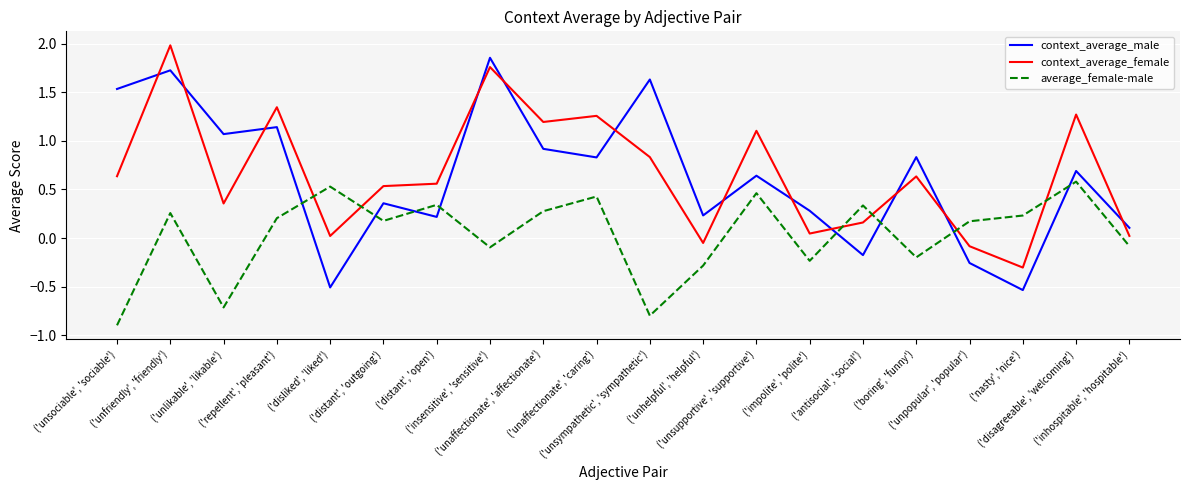

Rank the series by their maximum value, from lowest to highest.

average_female-male, context_average_male, context_average_female